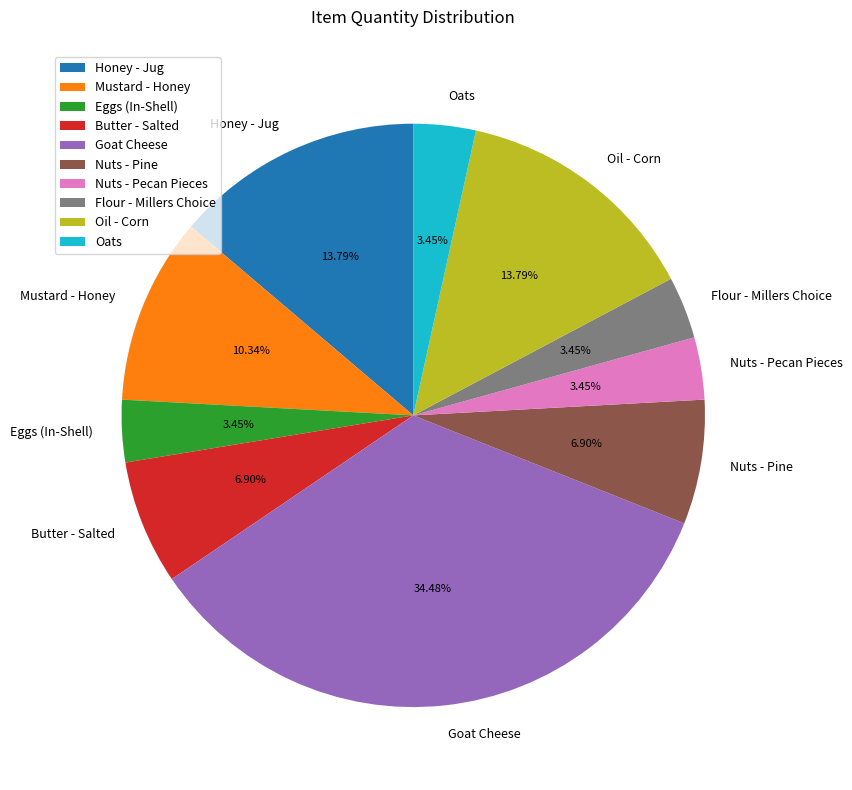

How many segments does this pie chart have?

10